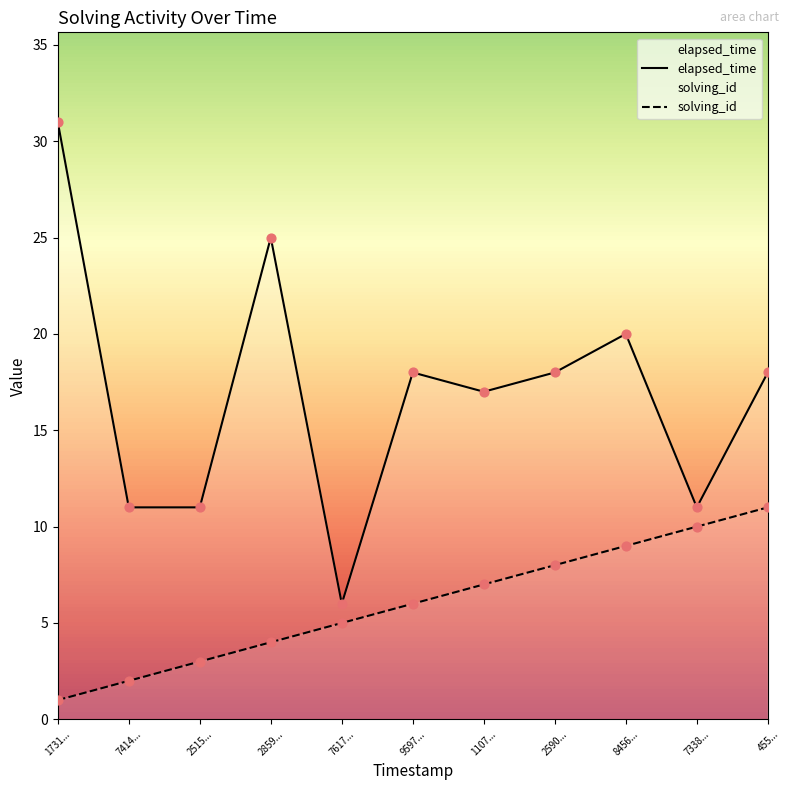

Which series contains the highest Y value?

elapsed_time